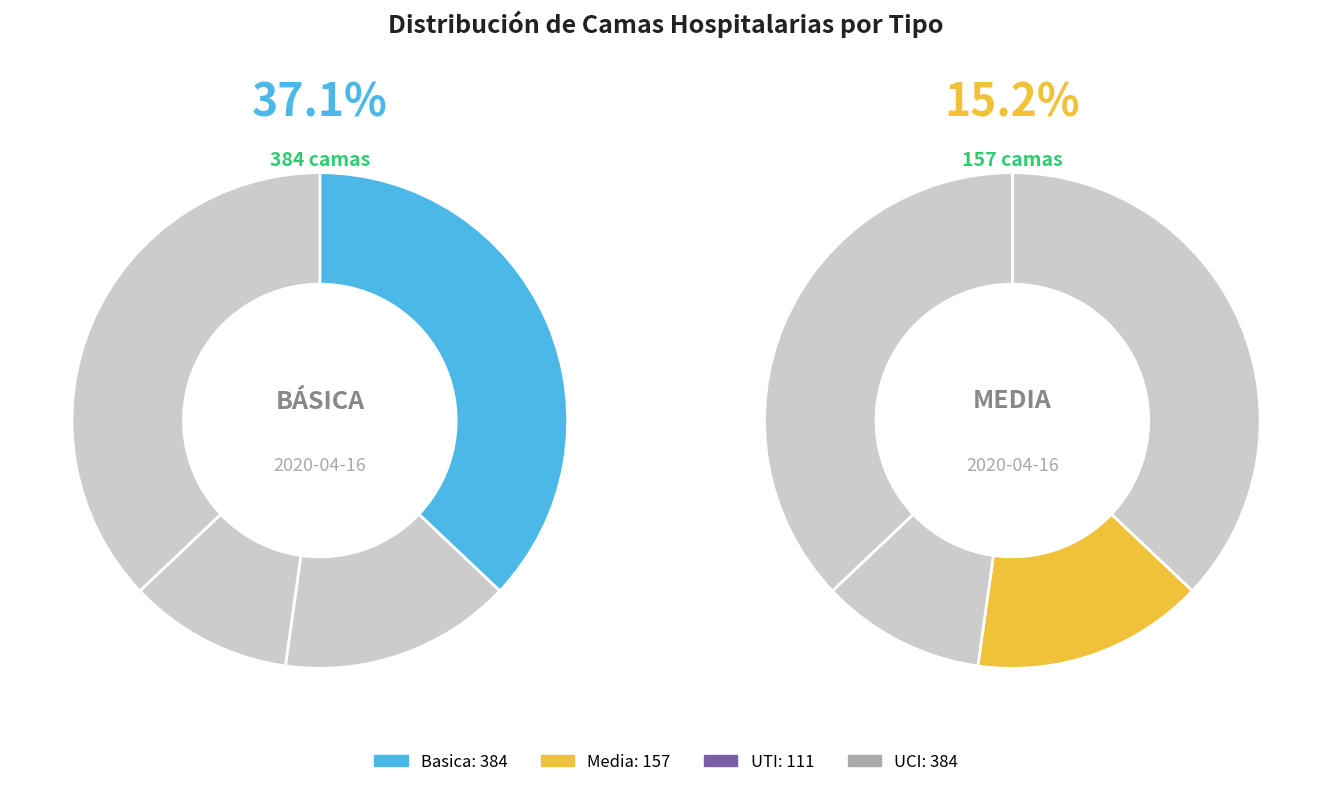

Is the sum of UCI and UTI greater than half?

No